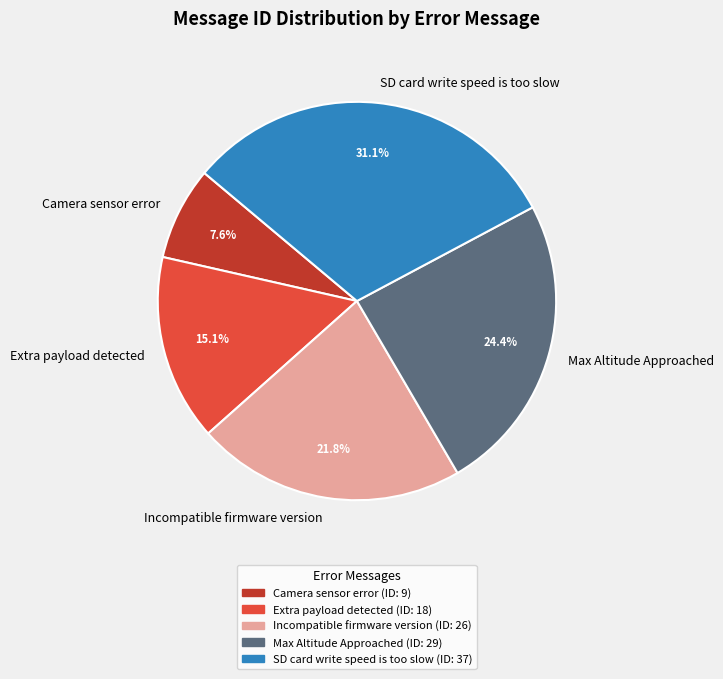

Rank the categories by value from highest to lowest.

SD card write speed is too slow, Max Altitude Approached, Incompatible firmware version, Extra payload detected, Camera sensor error